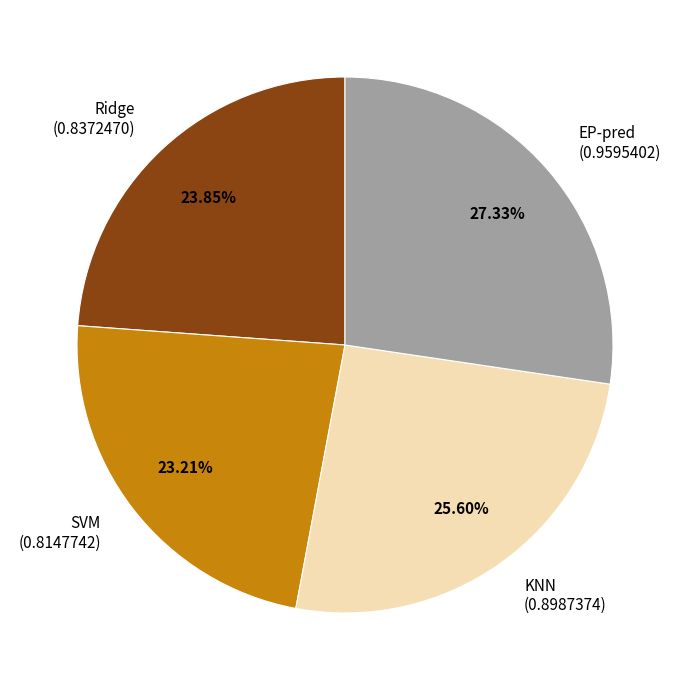

To the nearest percent, what percentage of the pie is KNN?

26%